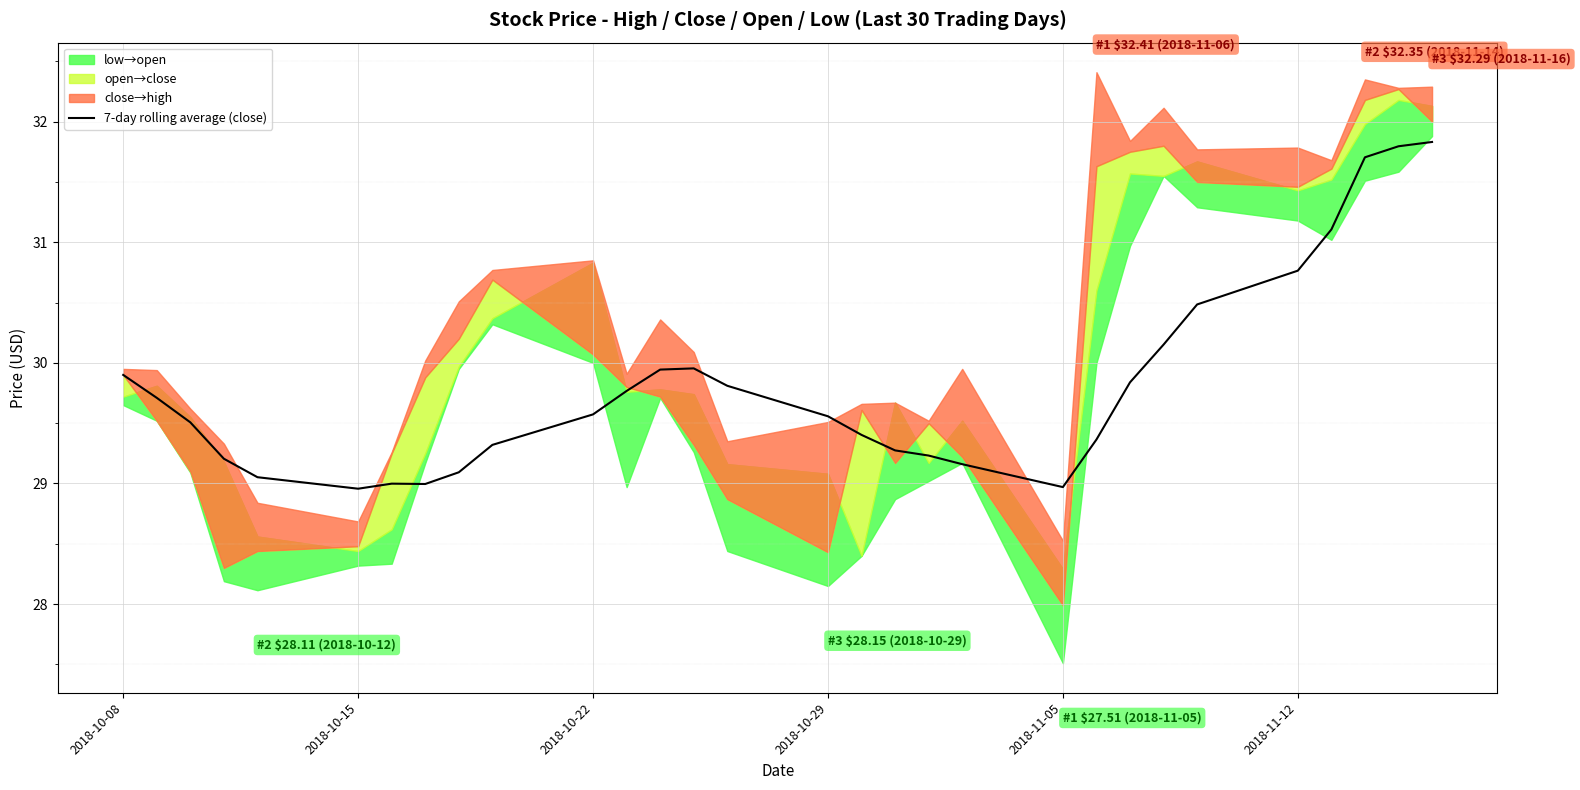

Is this an area chart (filled region under the line)?

No